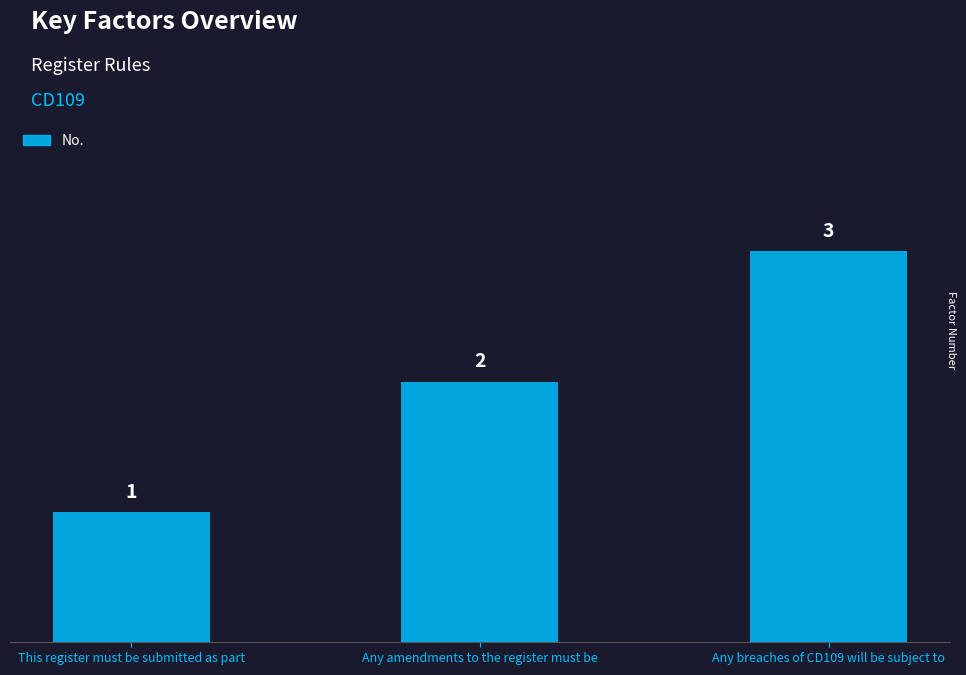

Count the values in the range 1 to 3.

3